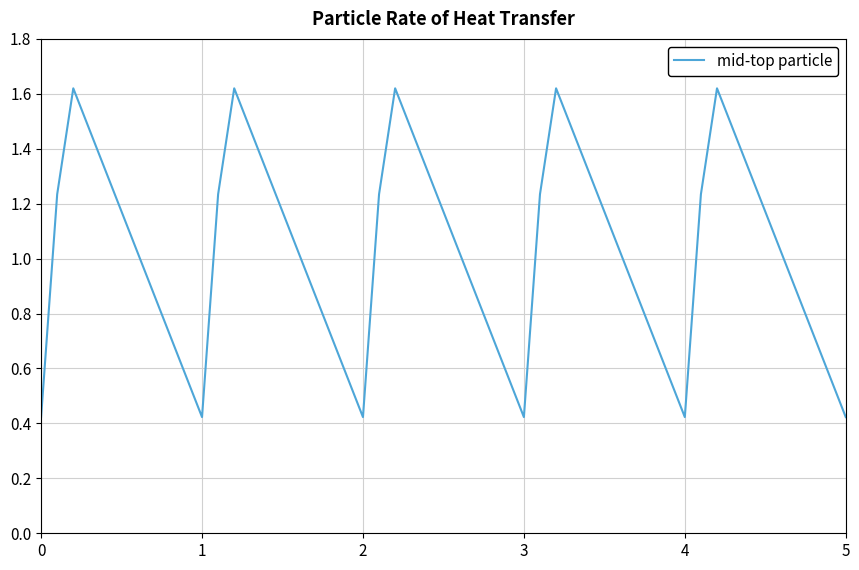

Is it true that the value at 1 is 0.7?

False